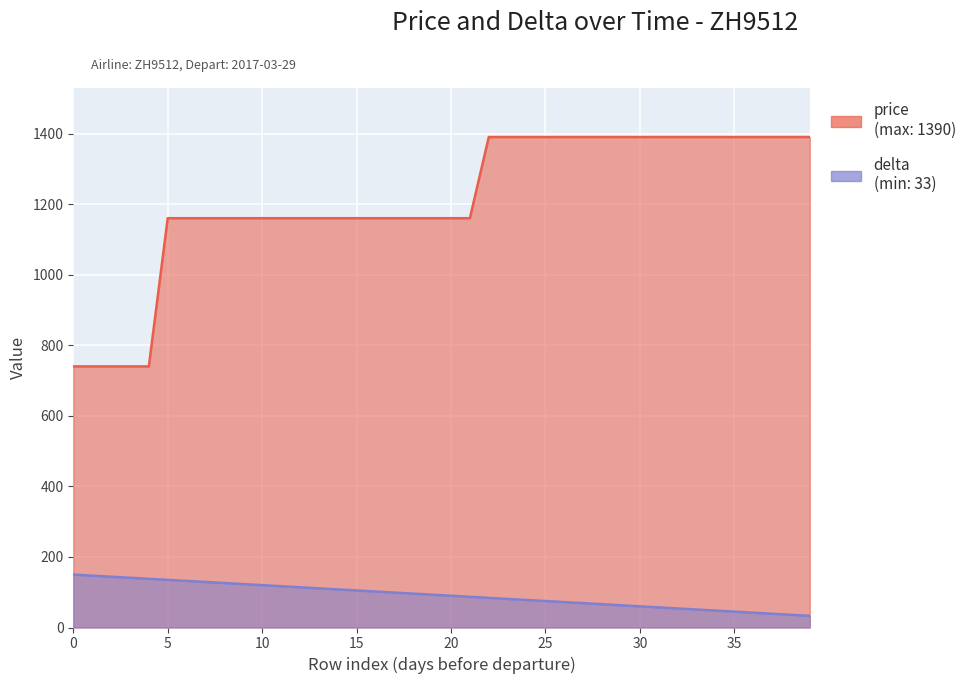

Is it true that price equals 1160 at 17?

True